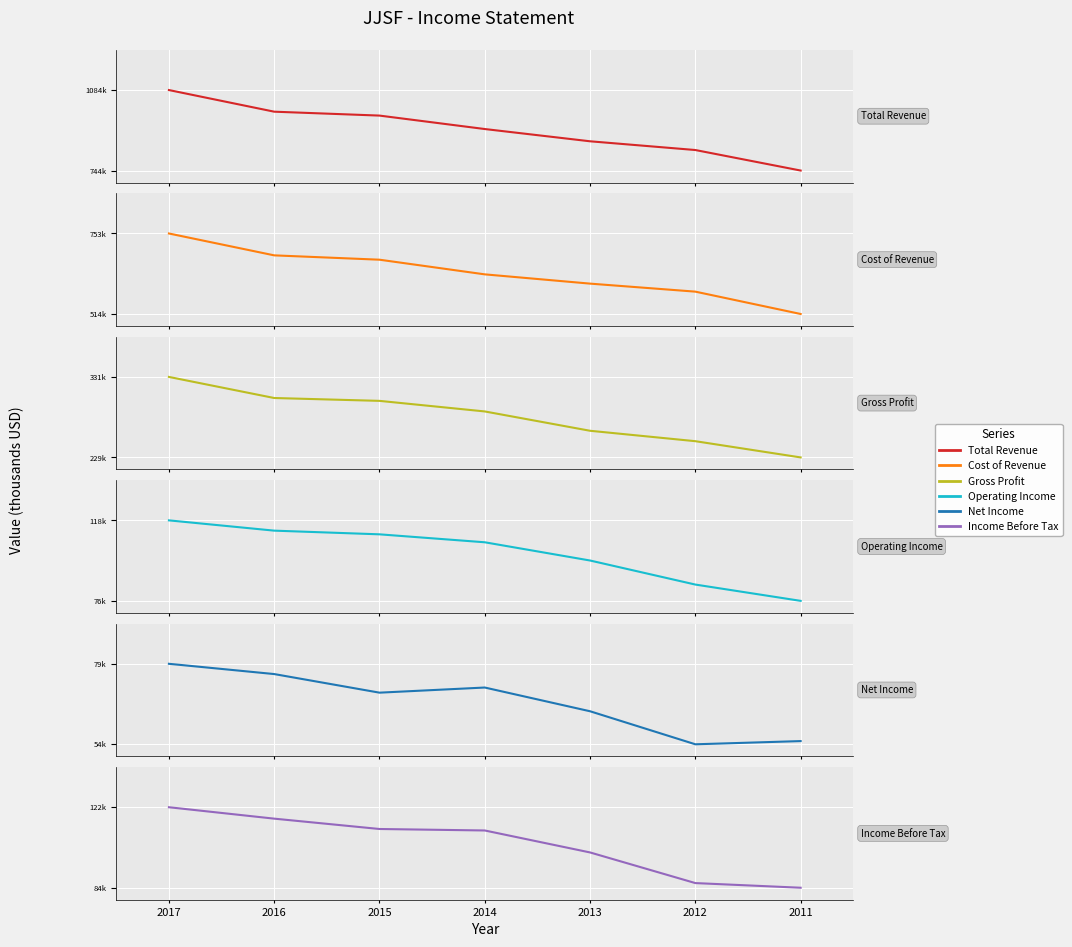

How many distinct data groups are displayed?

6